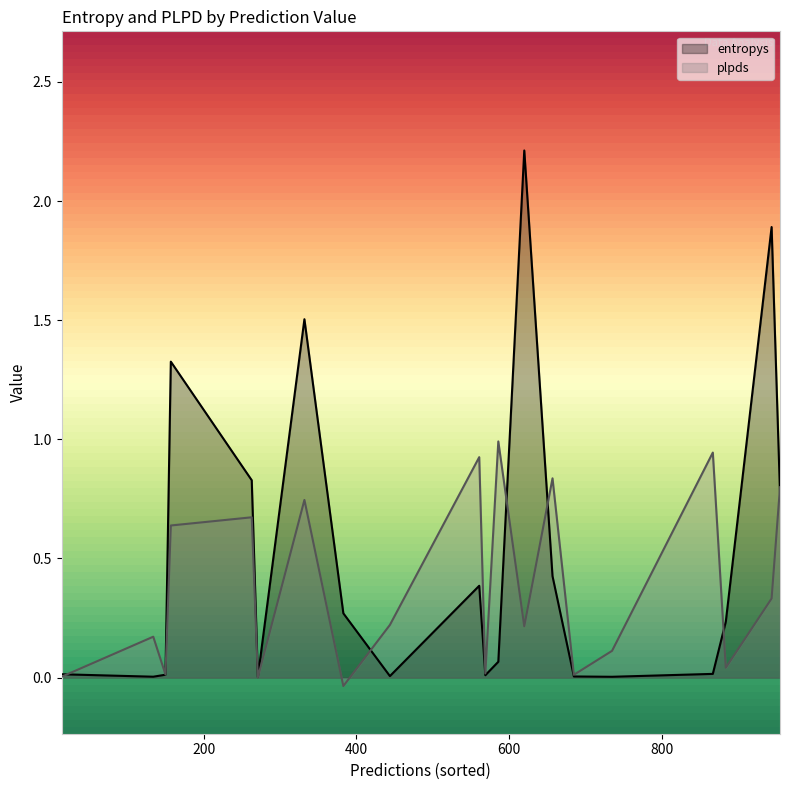

How many data points in plpds are less than 0?

1